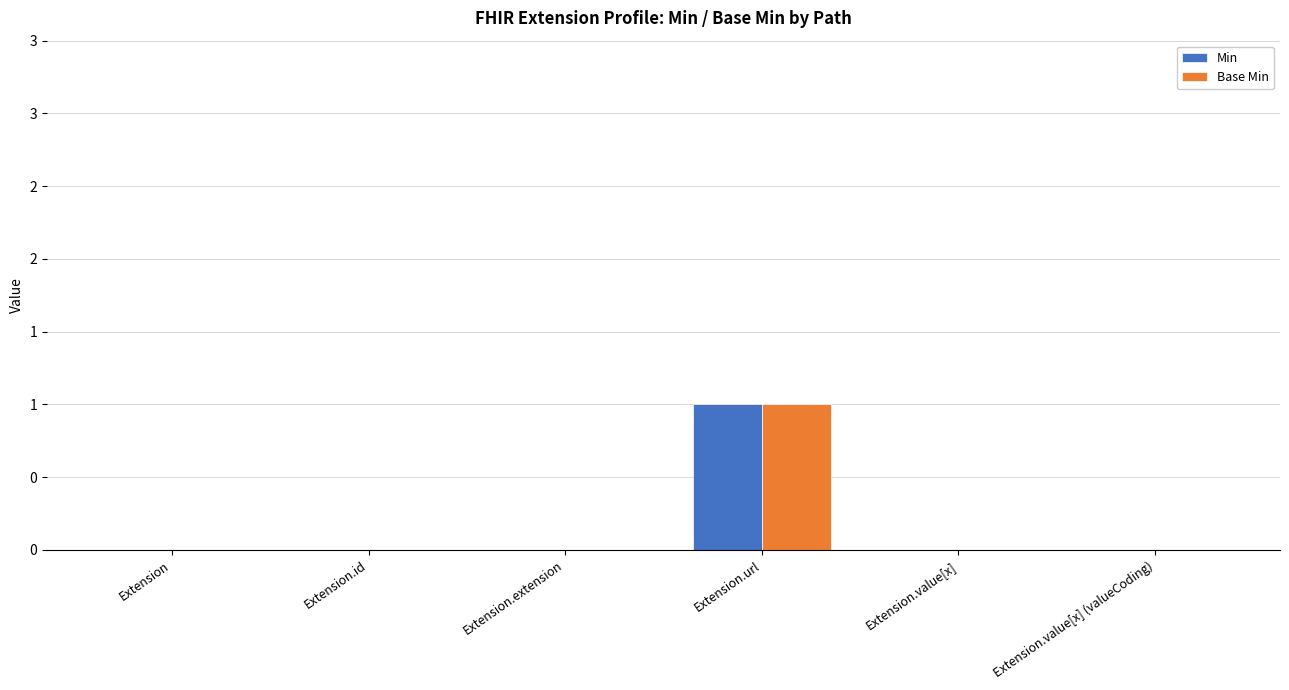

Between Extension.value[x] and Extension.url, which is larger?

Extension.url